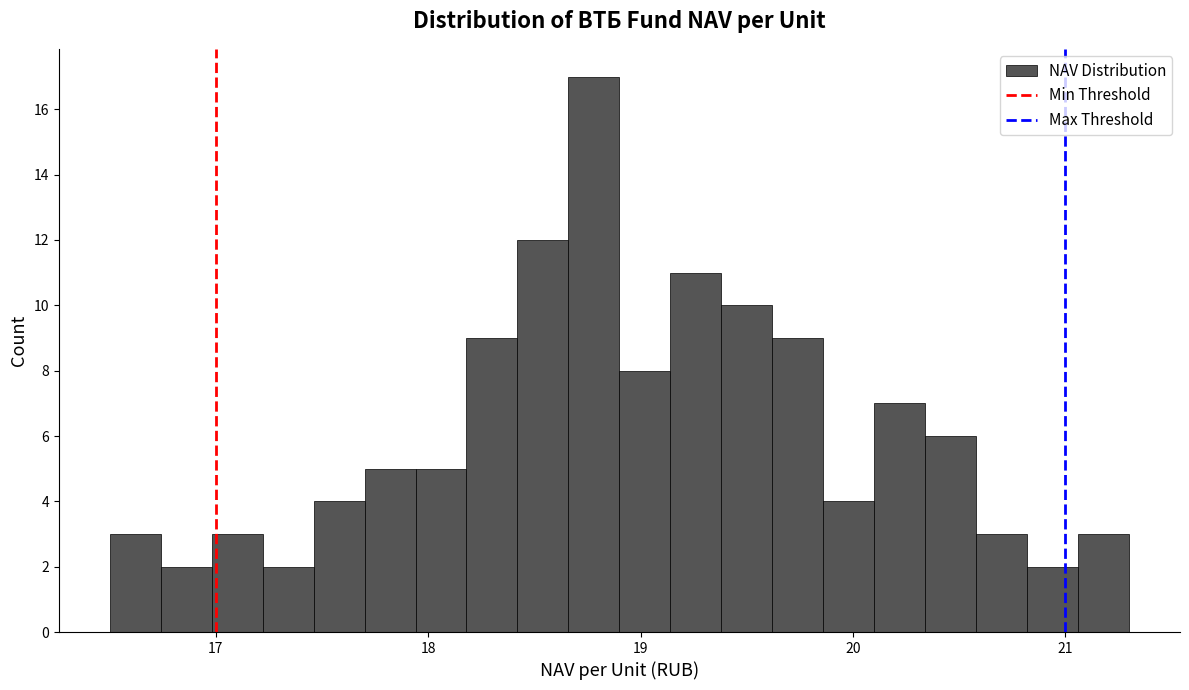

Read against the x-axis, roughly where is the centre of the tallest bar?

18.8